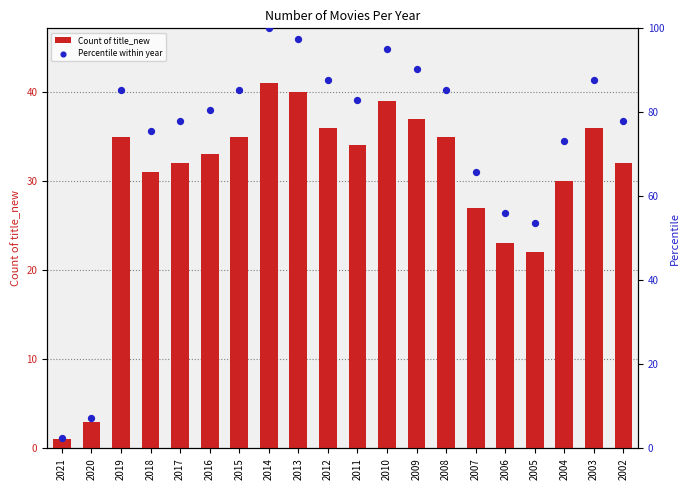

Which series reaches the minimum Y coordinate?

Count of title_new